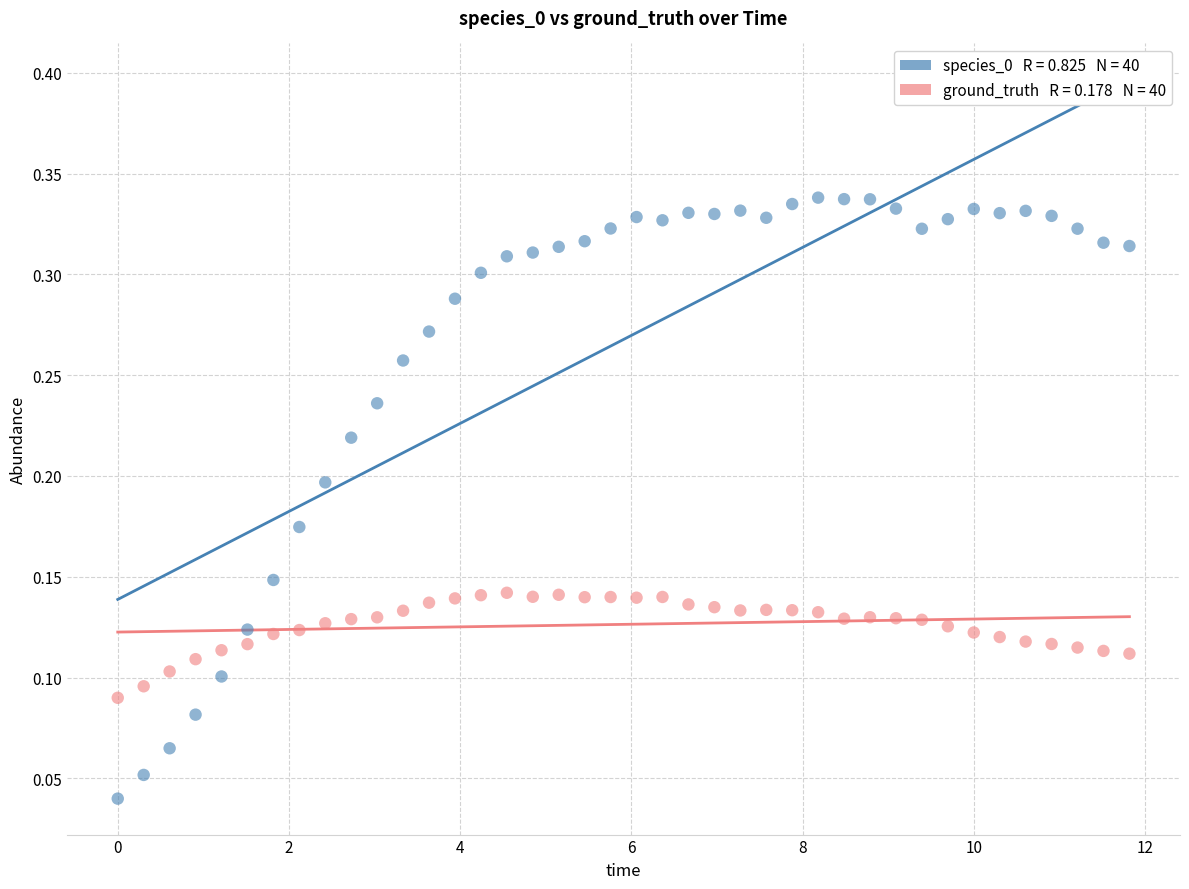

Across all data points, what is the range of X values (max minus min)?

11.8